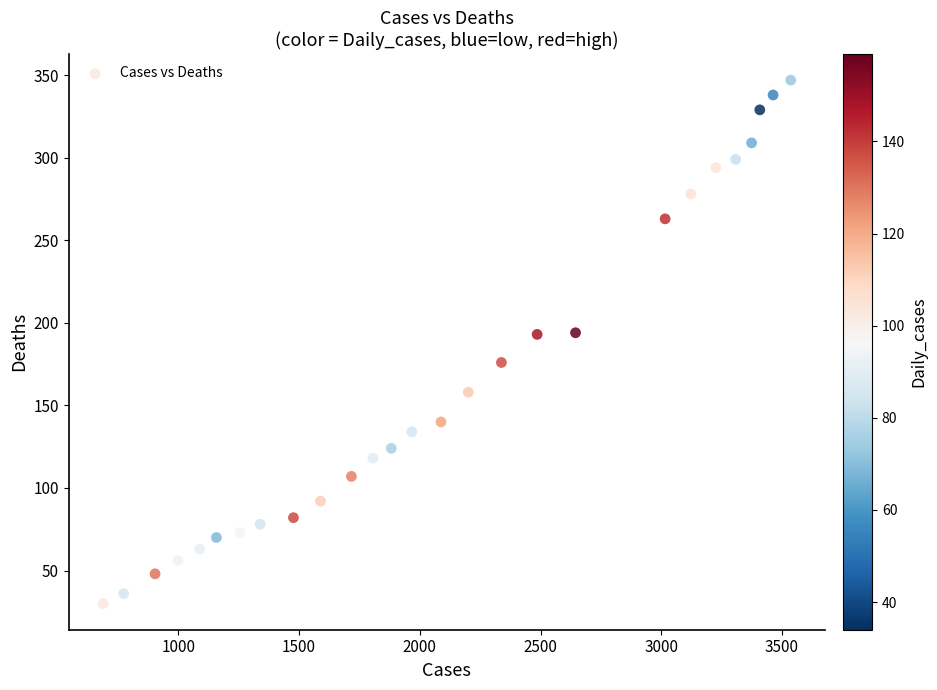

What is the range of Y values (max minus min)?

317